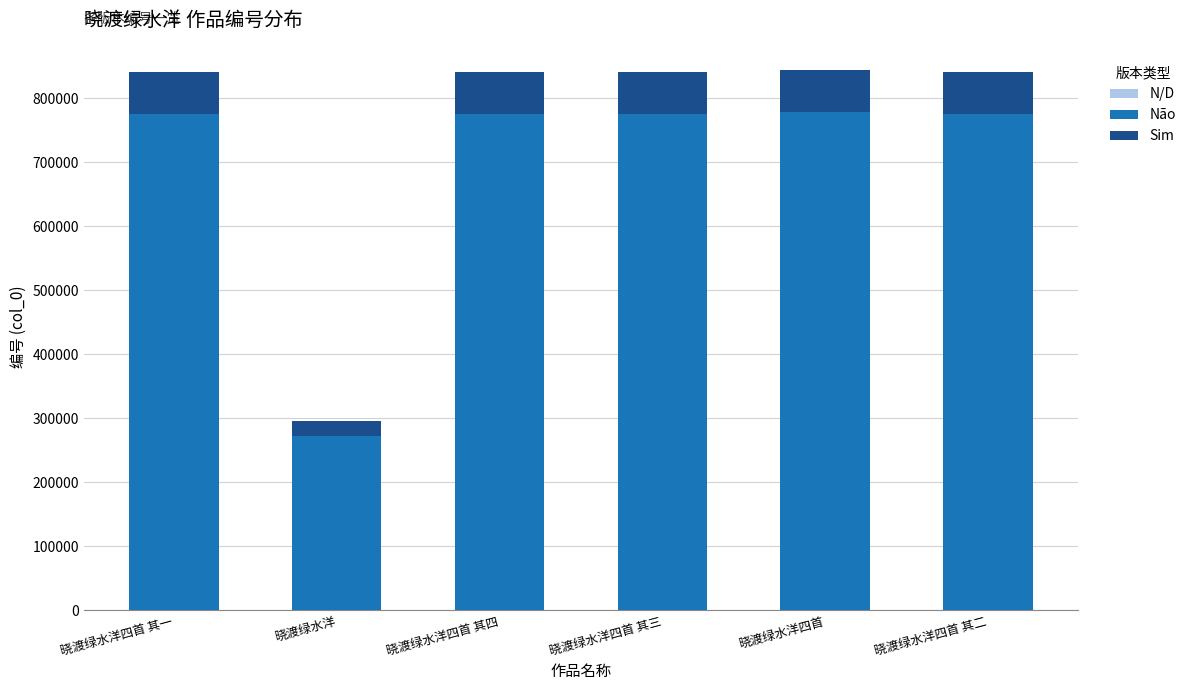

What is the label of the 1st bar from the right?

晓渡绿水洋四首 其二